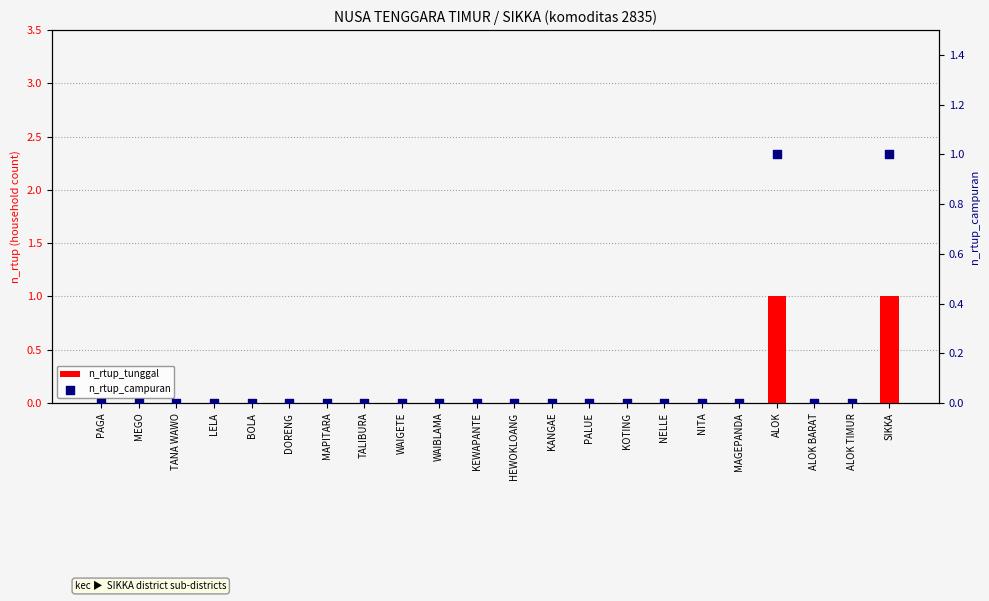

Which series reaches the maximum Y coordinate?

n_rtup_tunggal